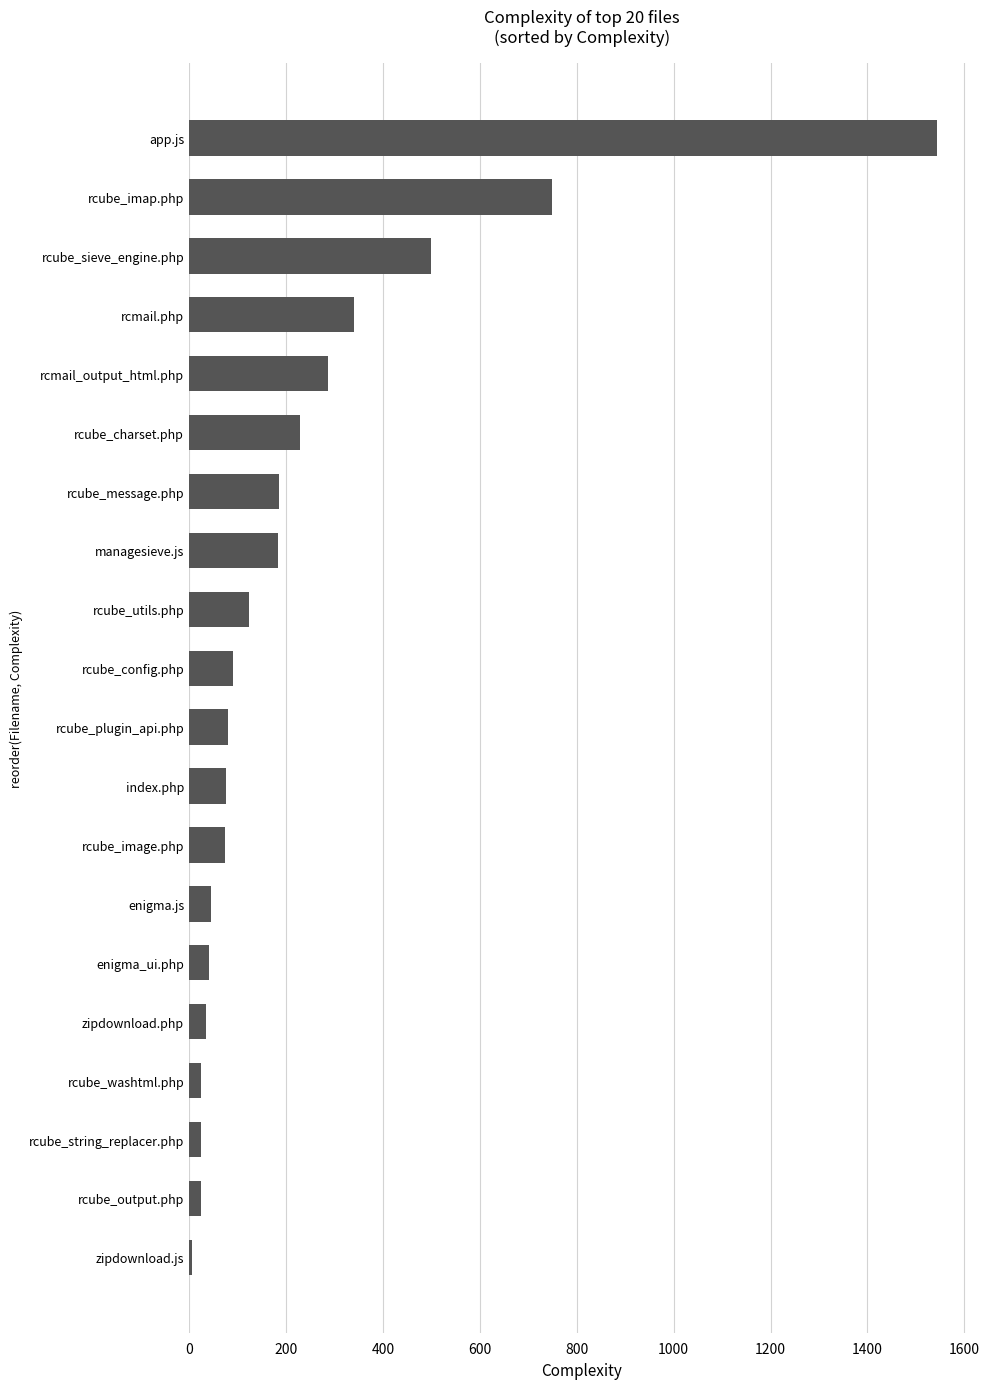

Count the number of categories in the chart.

20